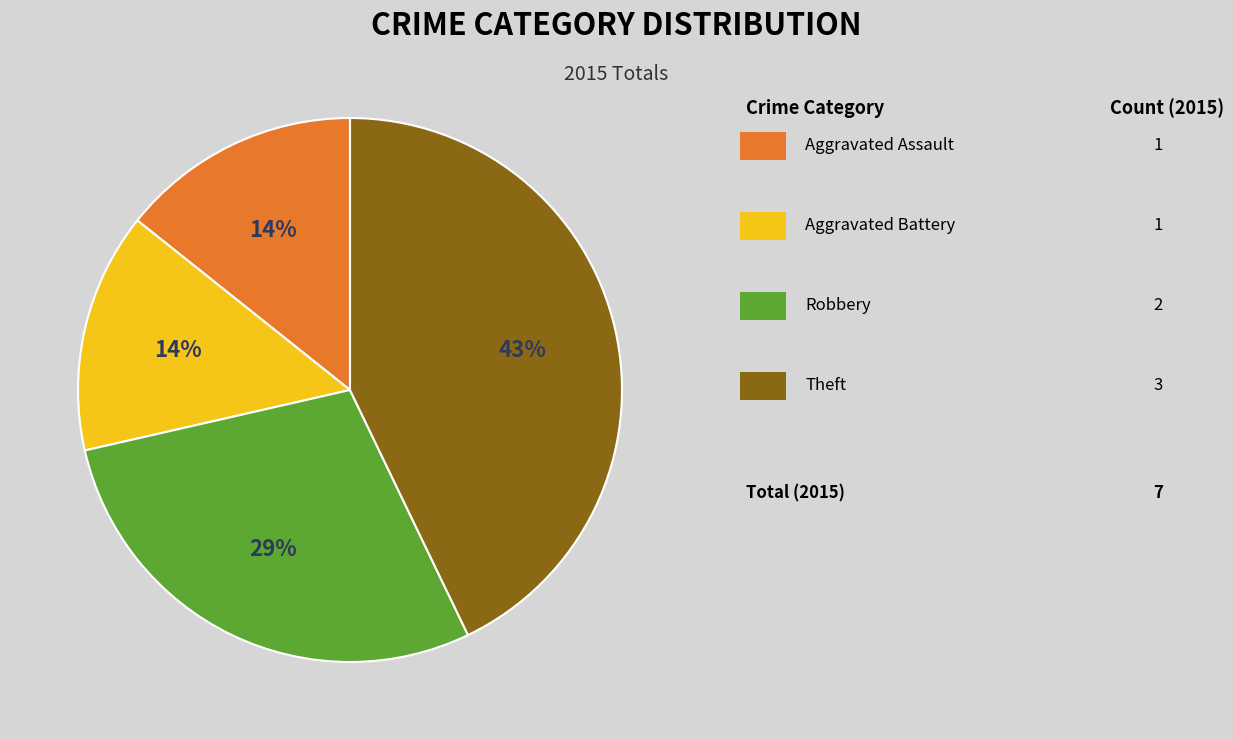

To the nearest percent, what is the difference between the largest and smallest slice percentages?

29%